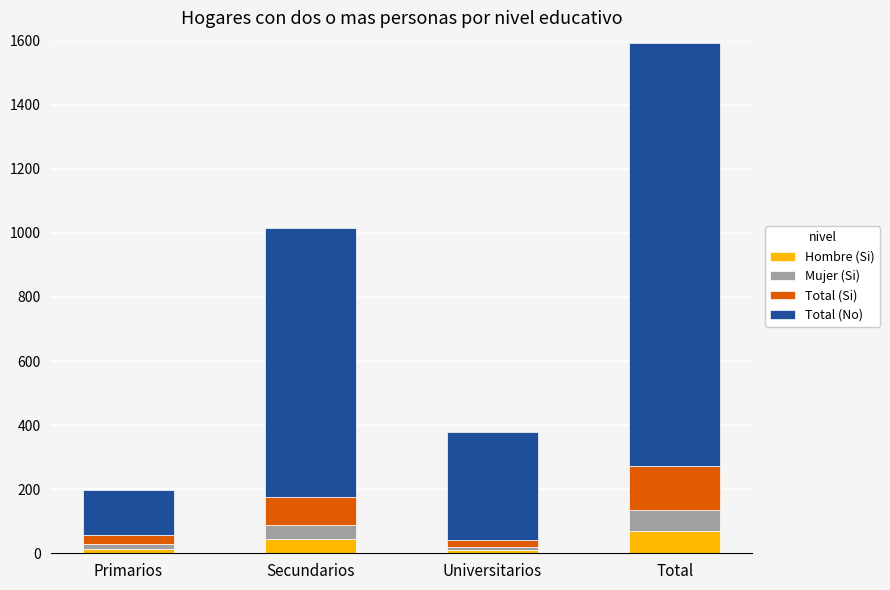

At which category is the sum across all series the highest?

Total